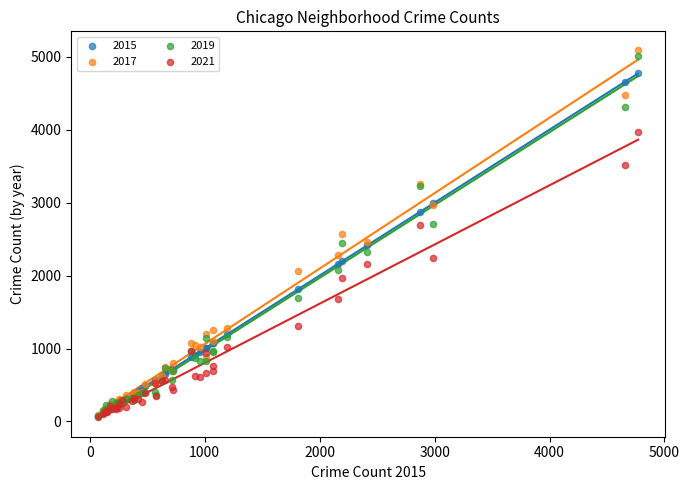

What are all the series names shown in the legend?

2015, 2017, 2019, 2021